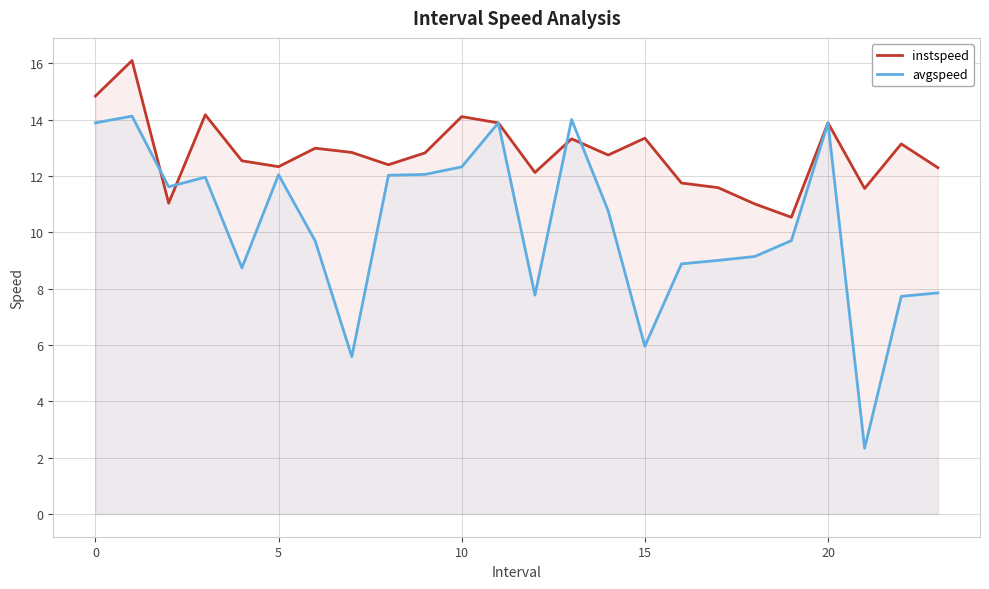

Where does the avgspeed series first go above 10?

0